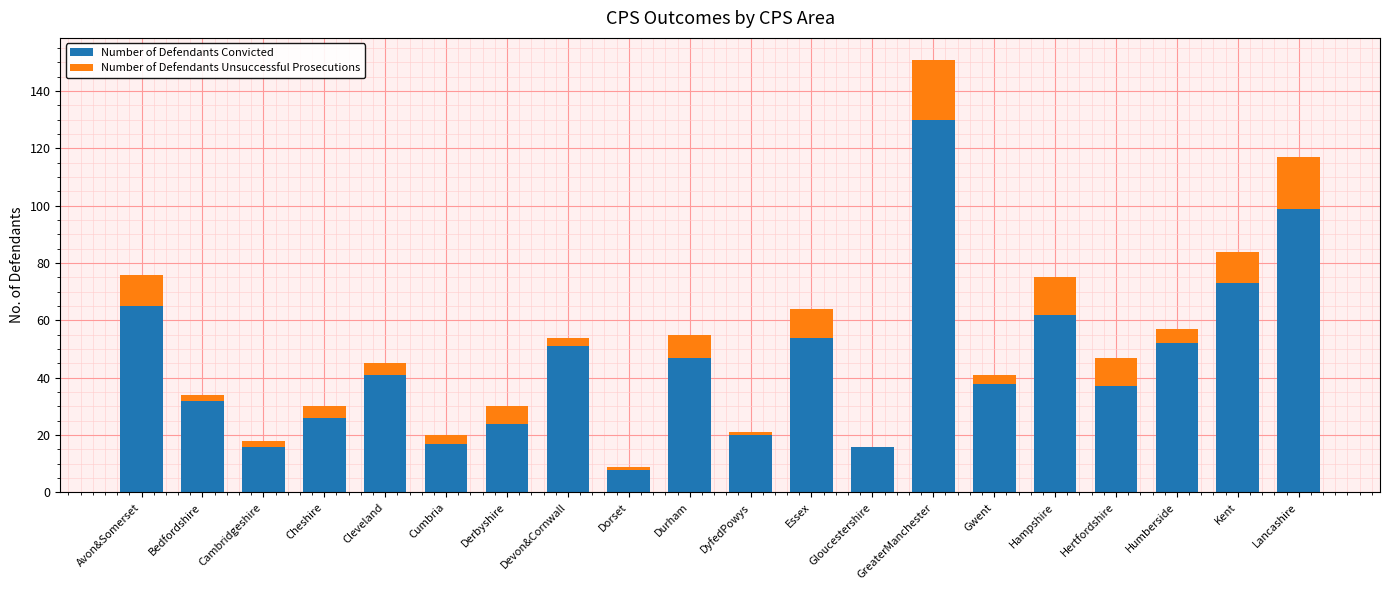

True or false: Number of Defendants Convicted has a value of 51 at Devon&Cornwall.

True